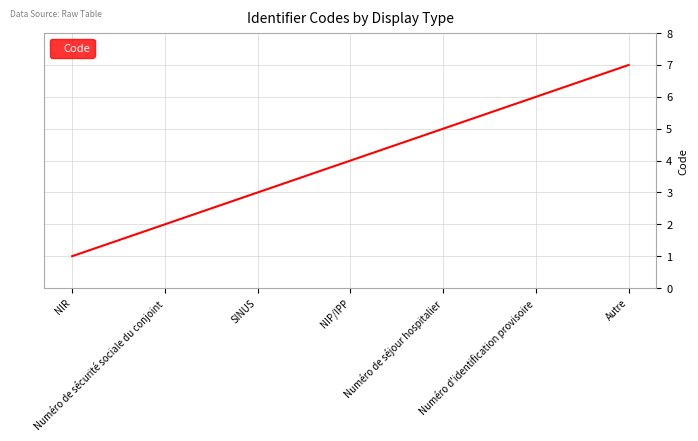

What is the smallest value displayed?

1